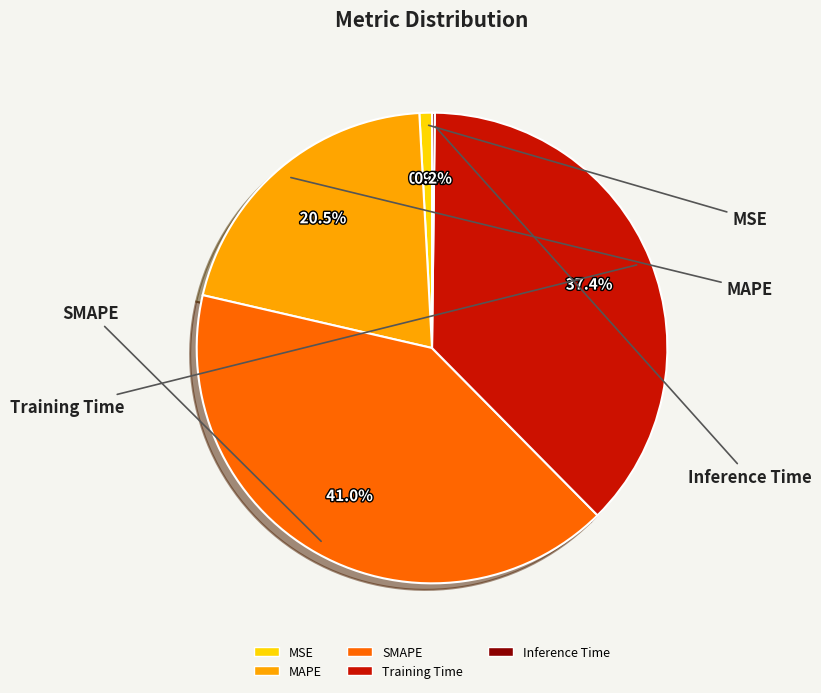

Which slice is the largest?

SMAPE